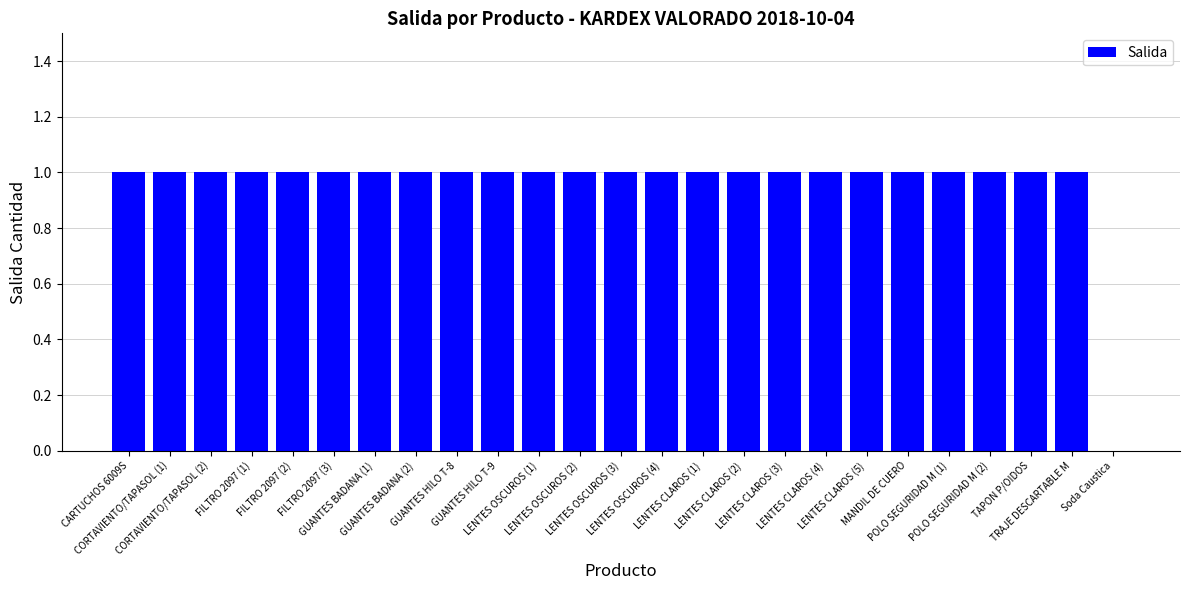

What is the sum of all values?

24